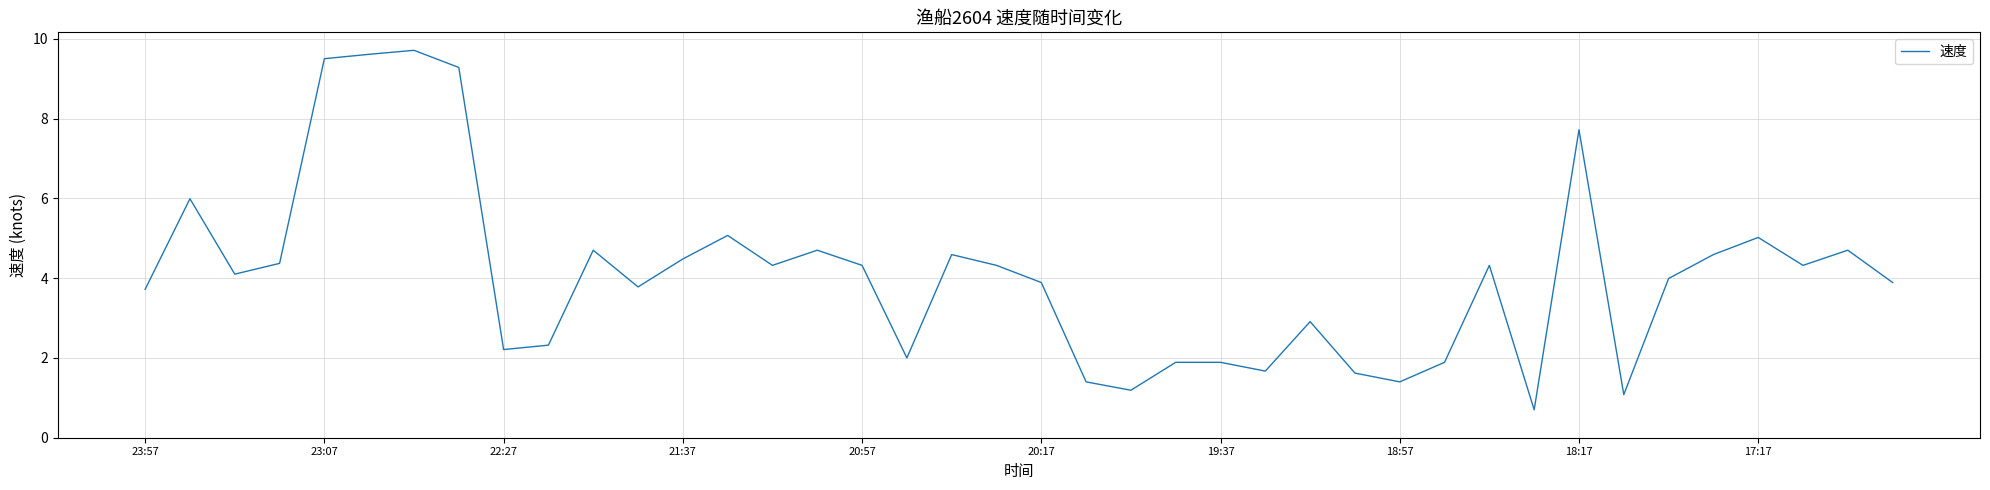

What is the smallest value displayed?

0.7